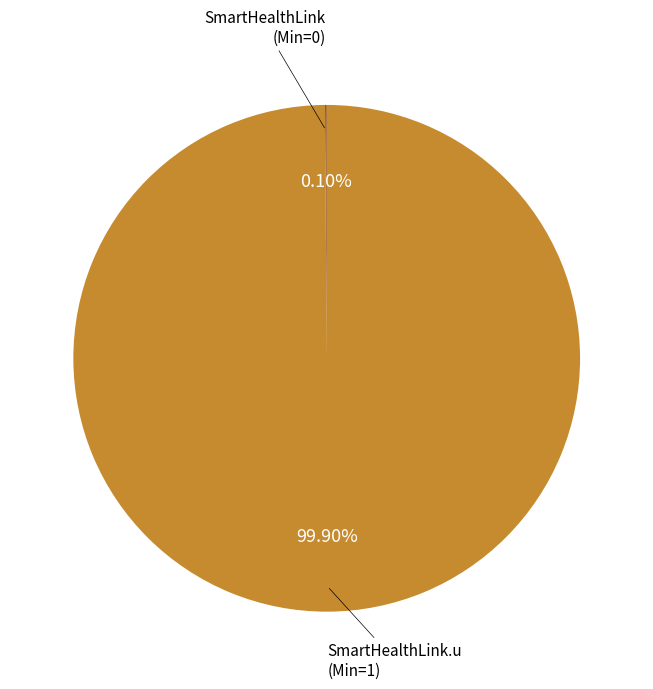

Rank the categories by value from highest to lowest.

SmartHealthLink.u, SmartHealthLink